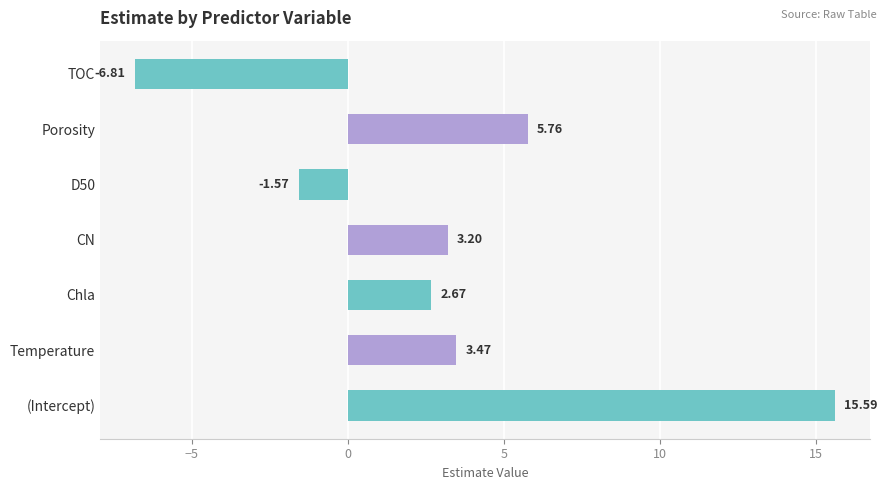

What is the sum of the values at Temperature and CN?

6.7